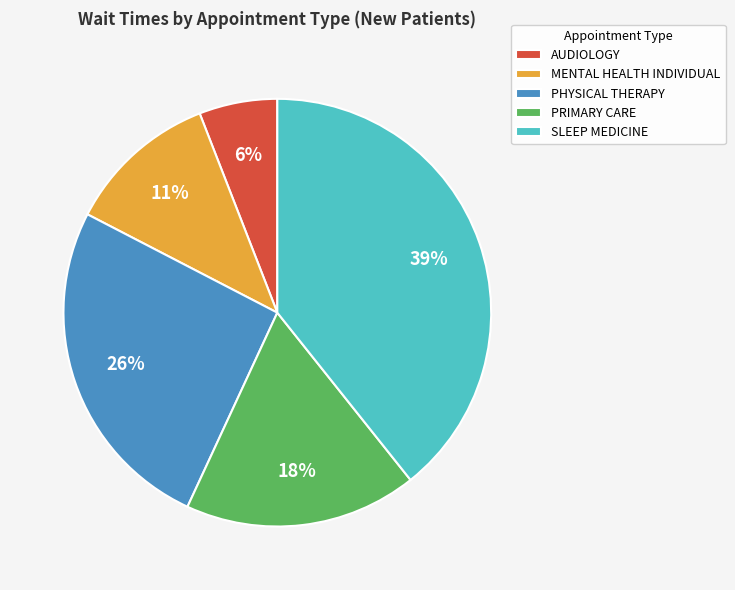

Combined, do PRIMARY CARE and SLEEP MEDICINE account for over 50%?

Yes